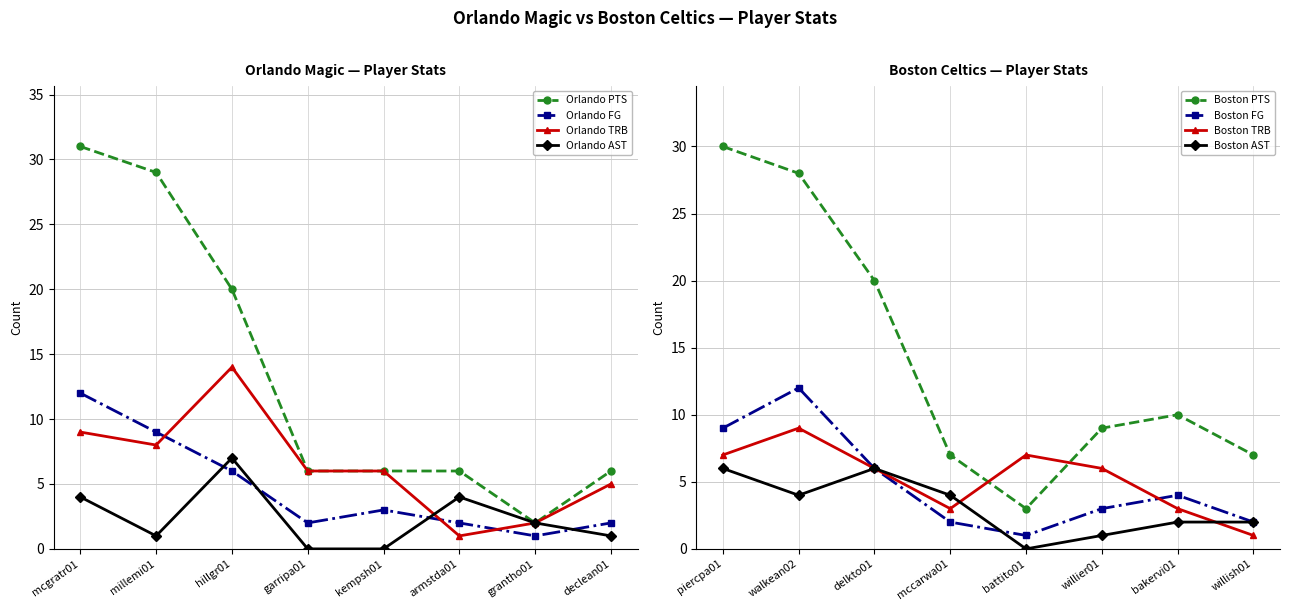

In Orlando FG, how many points are lower than both neighbors (excluding endpoints)?

2